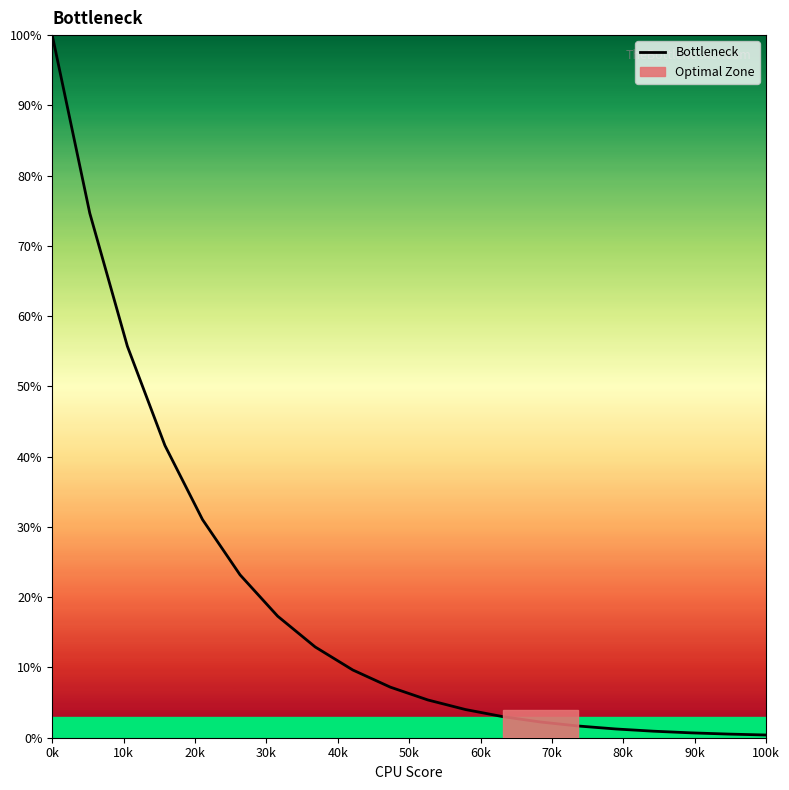

What is the maximum value shown in the chart?

100.0